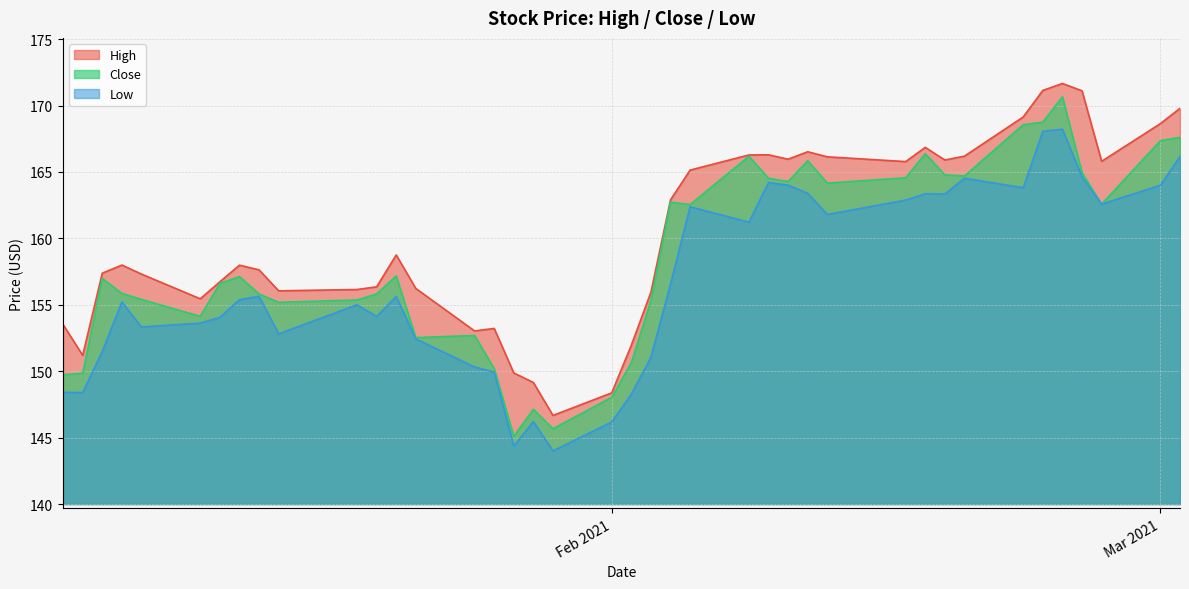

Which series has the largest total across all categories?

High